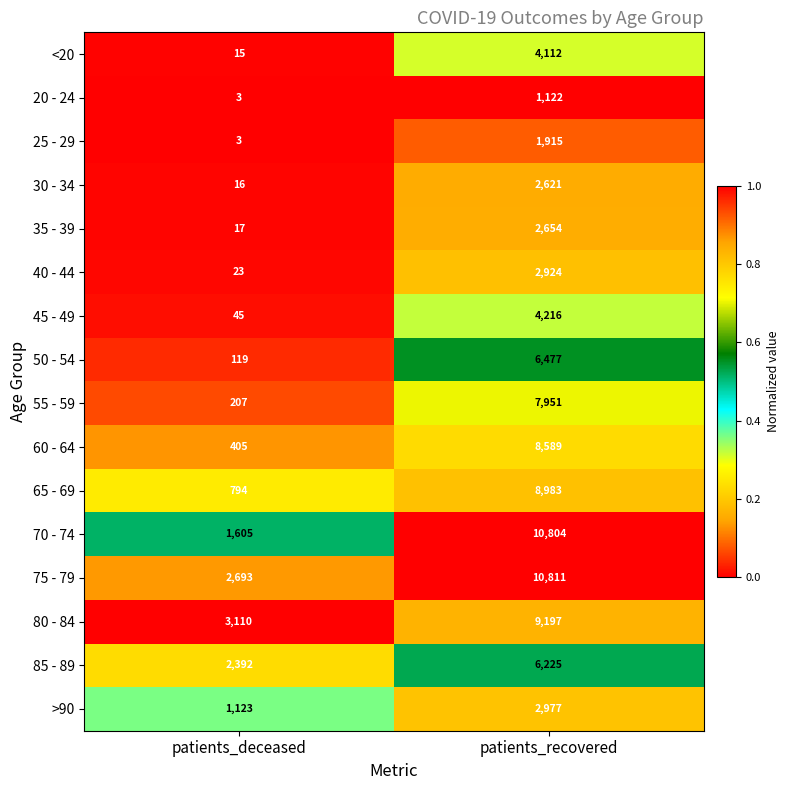

What is the difference between the 60 - 64 values at patients_deceased and patients_recovered?

8184